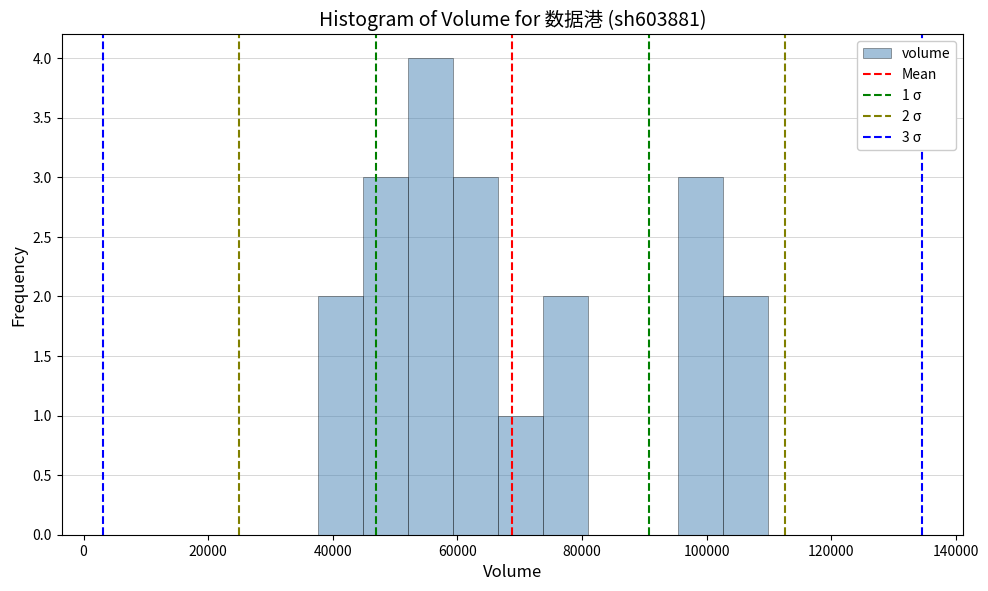

Read against the x-axis, roughly where is the centre of the tallest bar?

56000